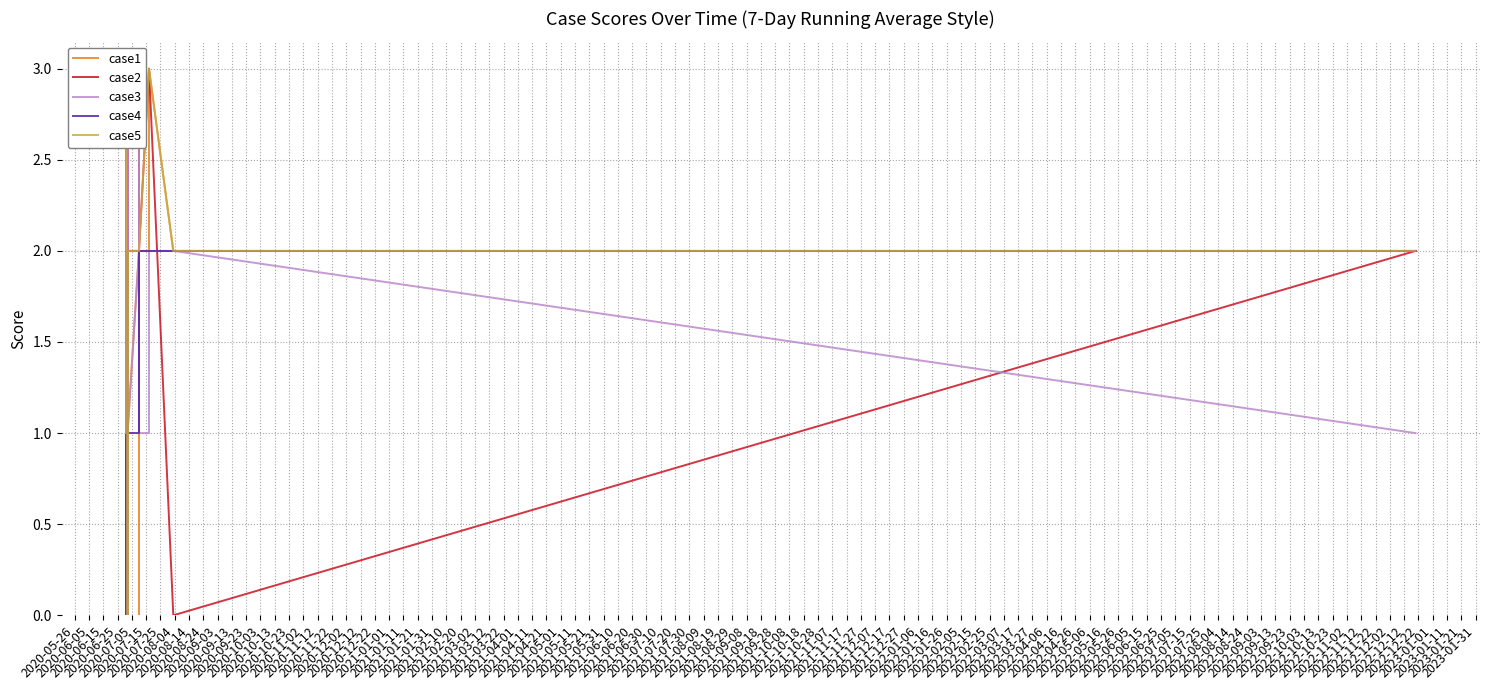

After their last crossing, which series has the higher values: case2 or case3?

case2